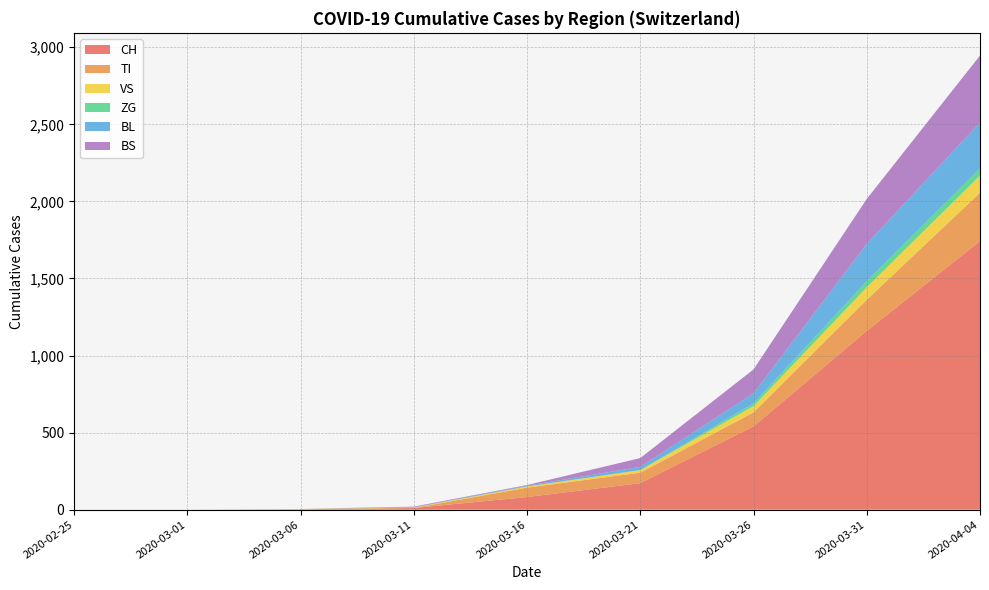

Reading left to right, transcribe all the data shown in this chart.

CH: 0	0	3	11	82	172	540	1160	1742
TI: 0	0	0	0	61	68	91	202	314
VS: 0	0	2	3	8	17	41	81	112
ZG: 0	0	0	0	0	0	18	39	46
BL: 0	0	0	2	5	21	65	242	298
BS: 0	0	0	4	4	57	155	292	434